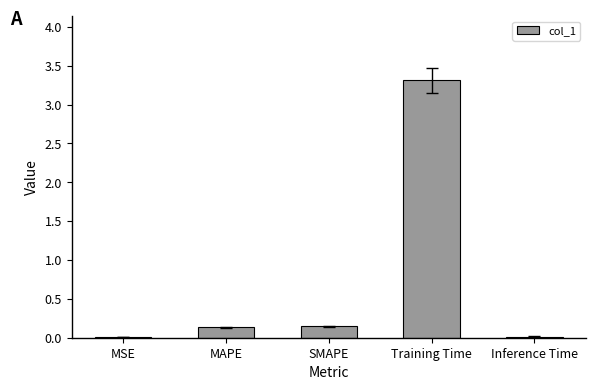

What is the maximum value shown in the chart?

3.3